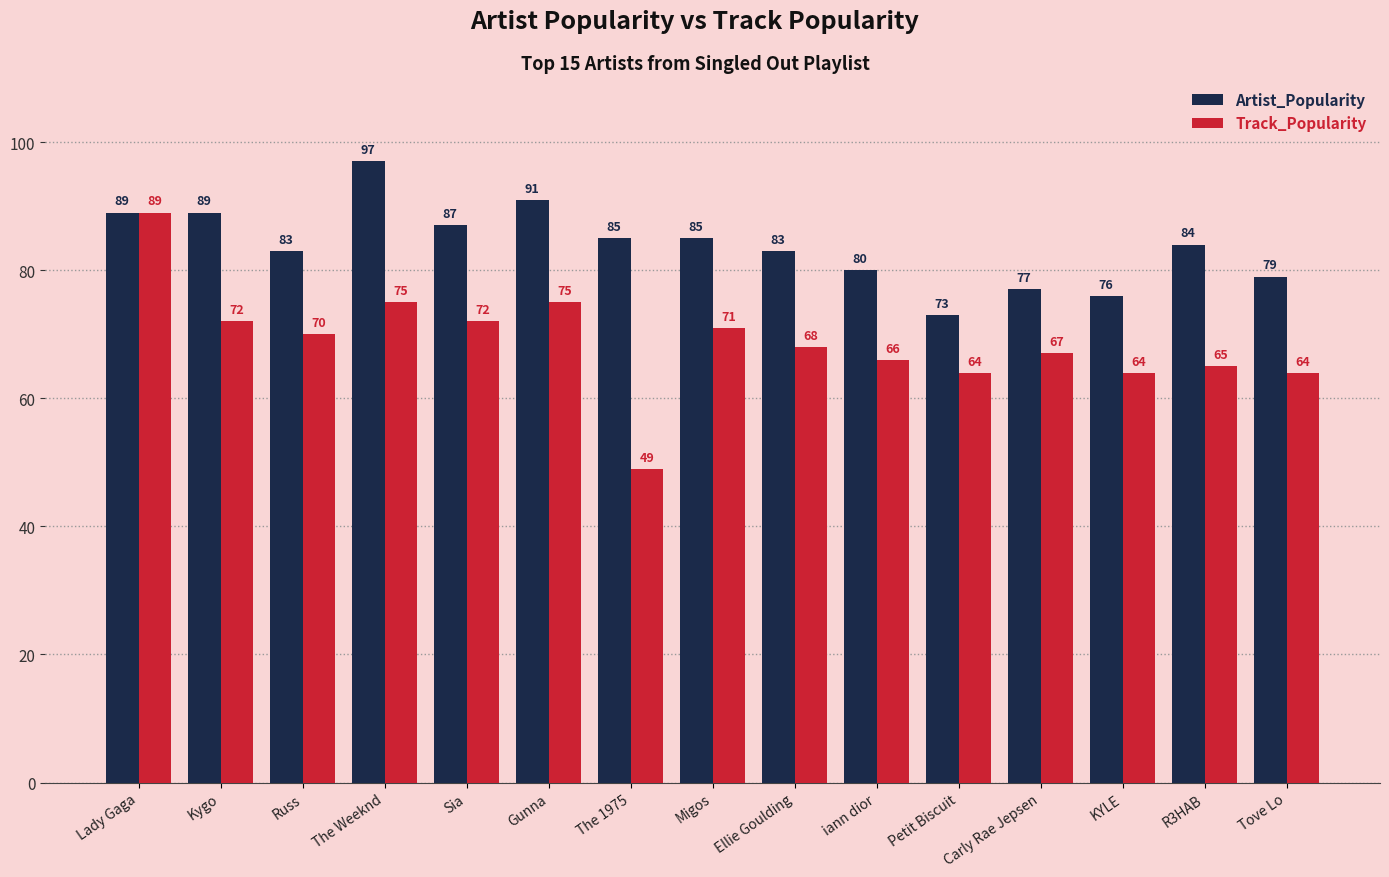

Reading right to left, what are all the values shown in this chart?

Artist_Popularity: 79	84	76	77	73	80	83	85	85	91	87	97	83	89	89
Track_Popularity: 64	65	64	67	64	66	68	71	49	75	72	75	70	72	89